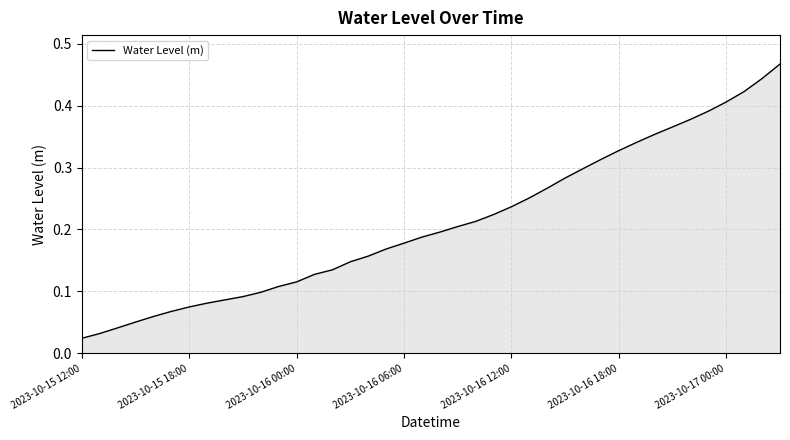

Does the chart display data point markers on the line(s)?

No